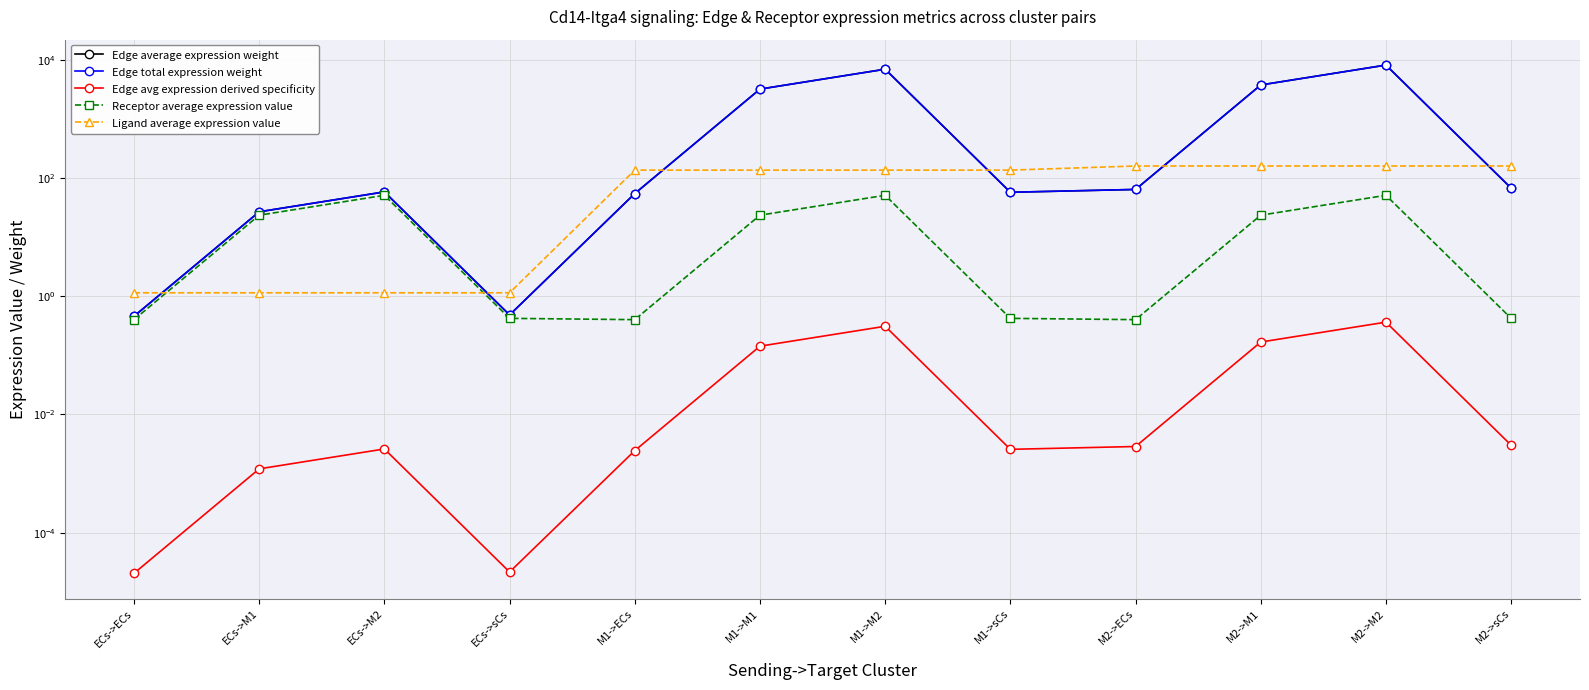

Reading left to right, list all the values displayed in this chart.

Edge average expression weight: ECs->ECs=0.5	ECs->M1=26.7	ECs->M2=58.1	ECs->sCs=0.5	M1->ECs=54.4	M1->M1=3176.9	M1->M2=6896.2	M1->sCs=57.2	M2->ECs=63.9	M2->M1=3730.7	M2->M2=8098.3	M2->sCs=67.2
Edge total expression weight: ECs->ECs=0.5	ECs->M1=26.7	ECs->M2=58.1	ECs->sCs=0.5	M1->ECs=54.4	M1->M1=3176.9	M1->M2=6896.2	M1->sCs=57.2	M2->ECs=63.9	M2->M1=3730.7	M2->M2=8098.3	M2->sCs=67.2
Edge avg expression derived specificity: ECs->ECs=0.0	ECs->M1=0.0	ECs->M2=0.0	ECs->sCs=0.0	M1->ECs=0.0	M1->M1=0.1	M1->M2=0.3	M1->sCs=0.0	M2->ECs=0.0	M2->M1=0.2	M2->M2=0.4	M2->sCs=0.0
Receptor average expression value: ECs->ECs=0.4	ECs->M1=23.4	ECs->M2=50.9	ECs->sCs=0.4	M1->ECs=0.4	M1->M1=23.4	M1->M2=50.9	M1->sCs=0.4	M2->ECs=0.4	M2->M1=23.4	M2->M2=50.9	M2->sCs=0.4
Ligand average expression value: ECs->ECs=1.1	ECs->M1=1.1	ECs->M2=1.1	ECs->sCs=1.1	M1->ECs=135.6	M1->M1=135.6	M1->M2=135.6	M1->sCs=135.6	M2->ECs=159.2	M2->M1=159.2	M2->M2=159.2	M2->sCs=159.2